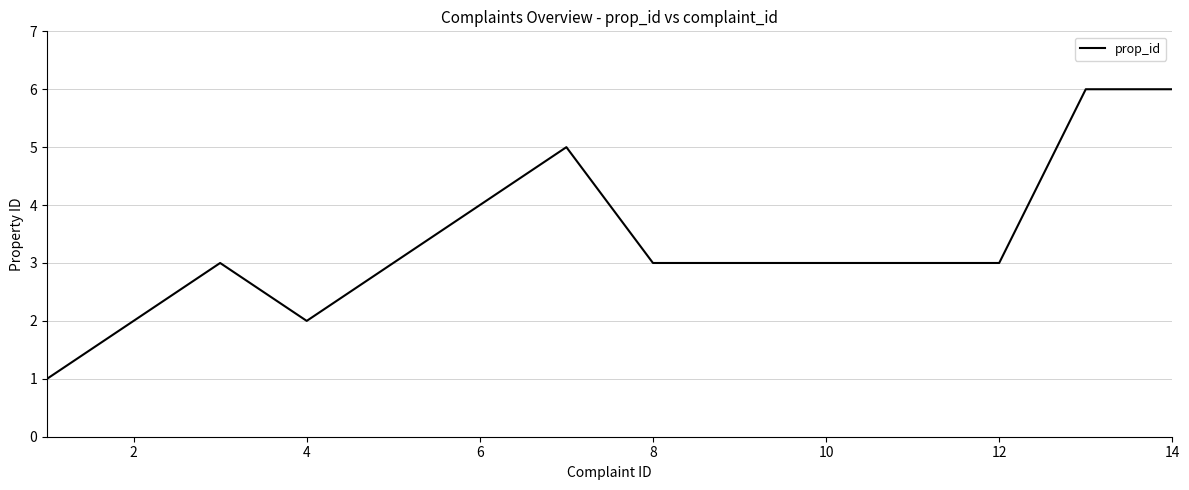

What is the maximum value shown in the chart?

6